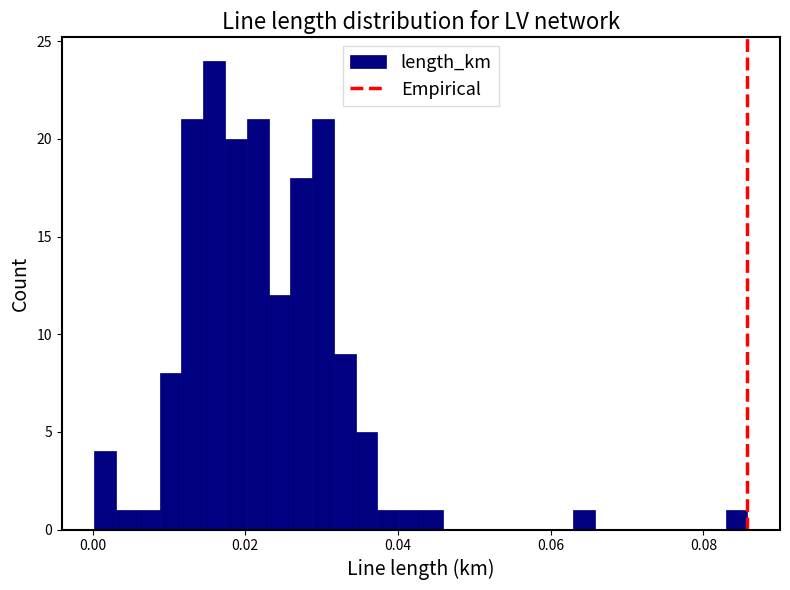

Read against the x-axis, roughly where is the centre of the tallest bar?

0.016